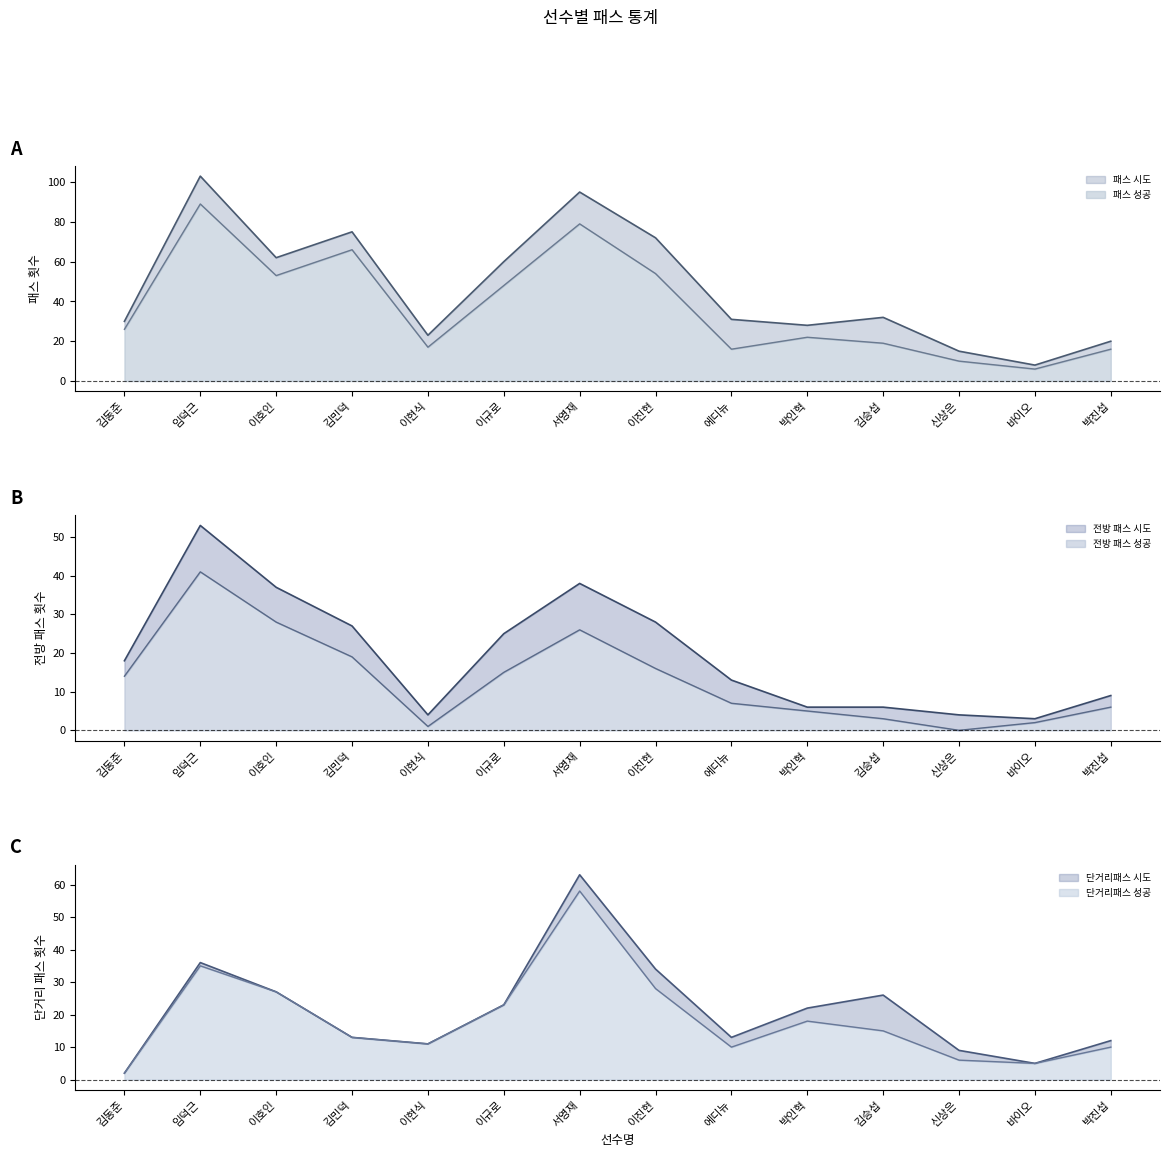

At how many categories does at least one series exceed 93?

2